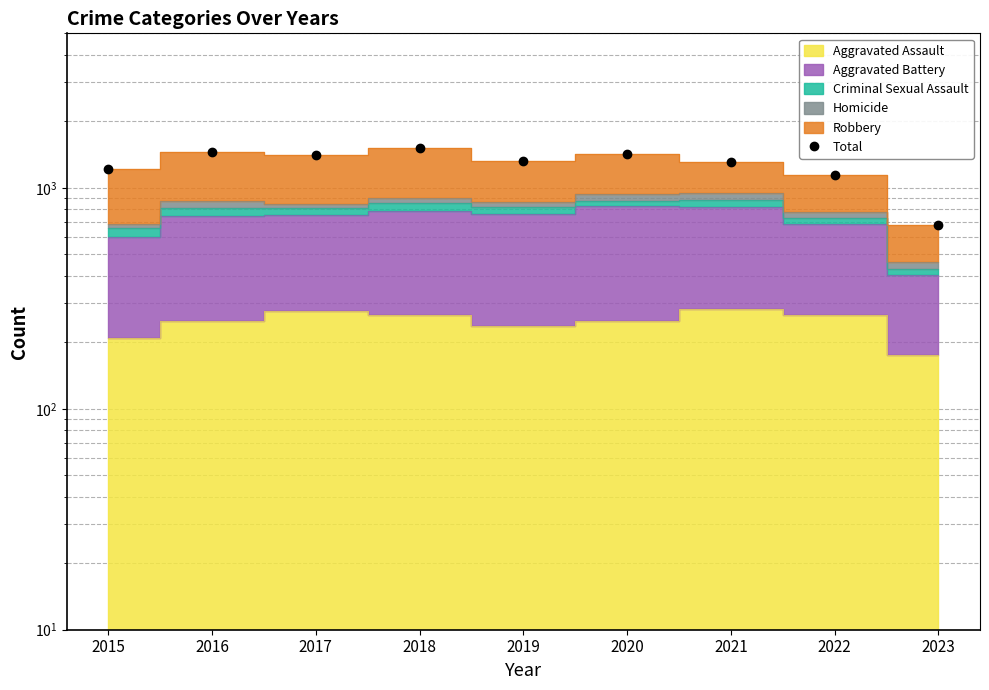

What is the average value?

1271